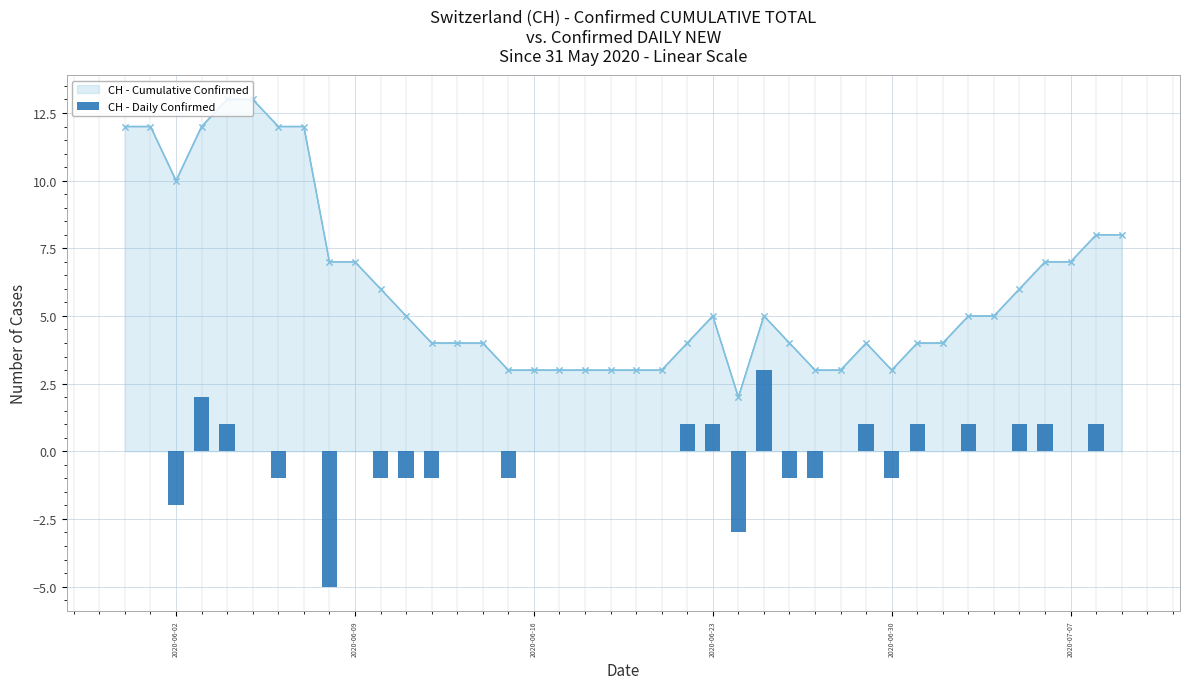

Reading right to left, list all the values displayed in this chart.

0	1	0	1	1	0	1	0	1	-1	1	0	-1	-1	3	-3	1	1	0	0	0	0	0	0	-1	0	0	-1	-1	-1	0	-5	0	-1	0	1	2	-2	0	0